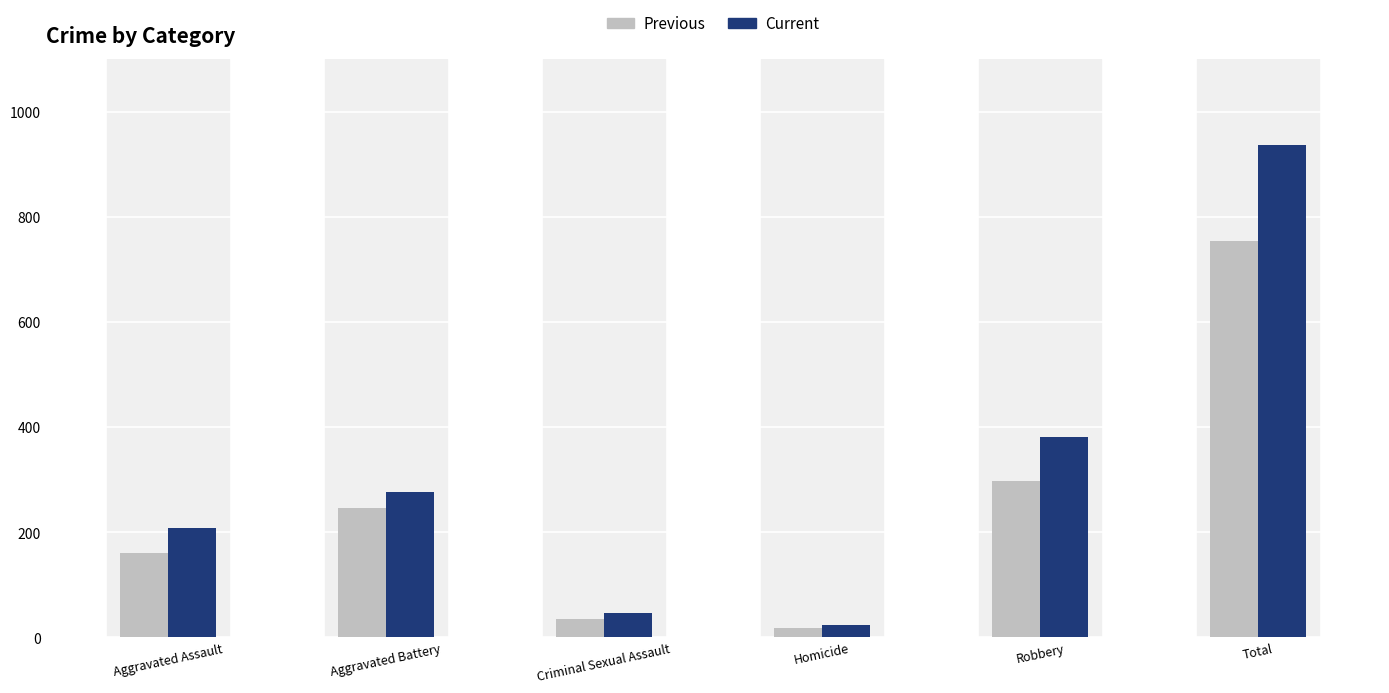

What is the difference between the Current values at Aggravated Battery and Robbery?

104